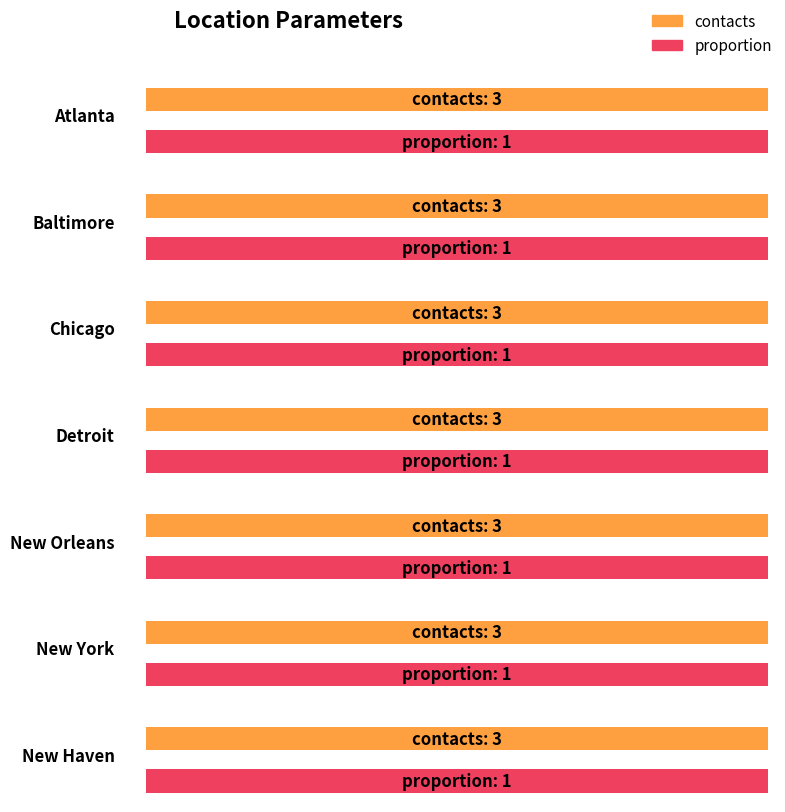

Reading right to left, extract all data points from this chart.

contacts: 3	3	3	3	3	3	3
proportion: 1	1	1	1	1	1	1